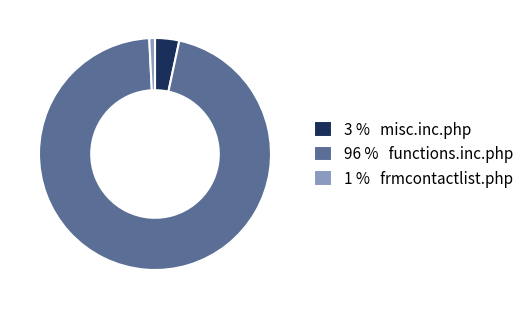

Which slice is the smallest?

1 % frmcontactlist.php